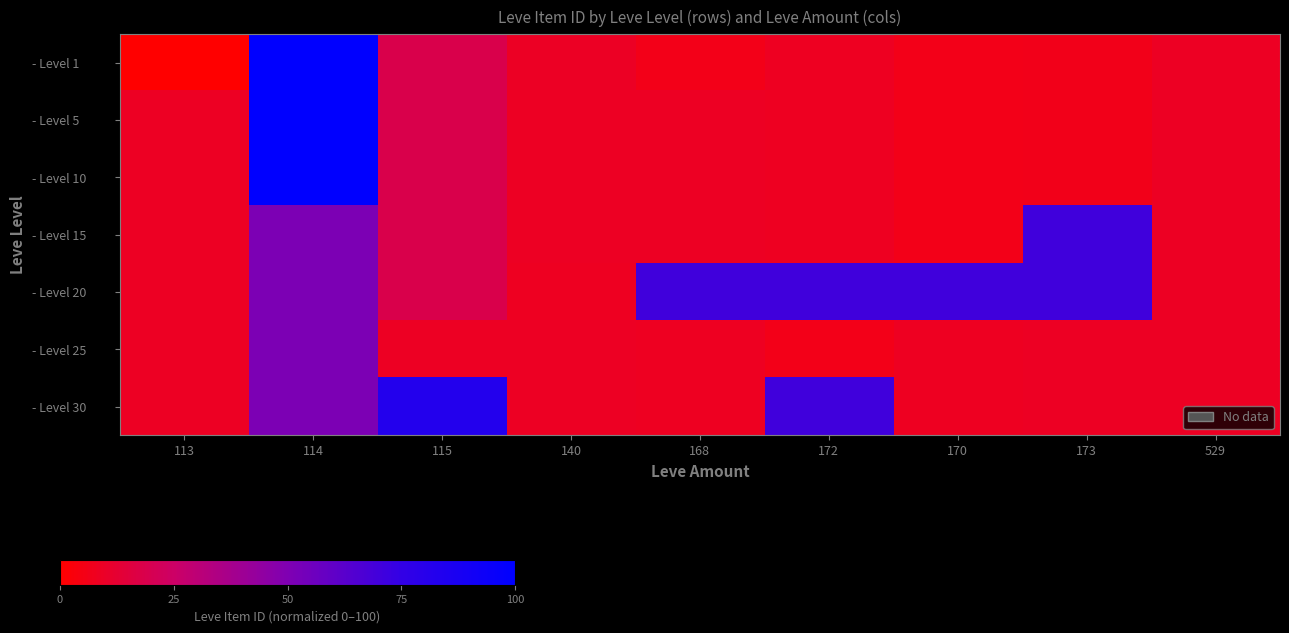

Rank the series by their maximum value, from lowest to highest.

- Level 25, - Level 15, - Level 20, - Level 30, - Level 1, - Level 5, - Level 10